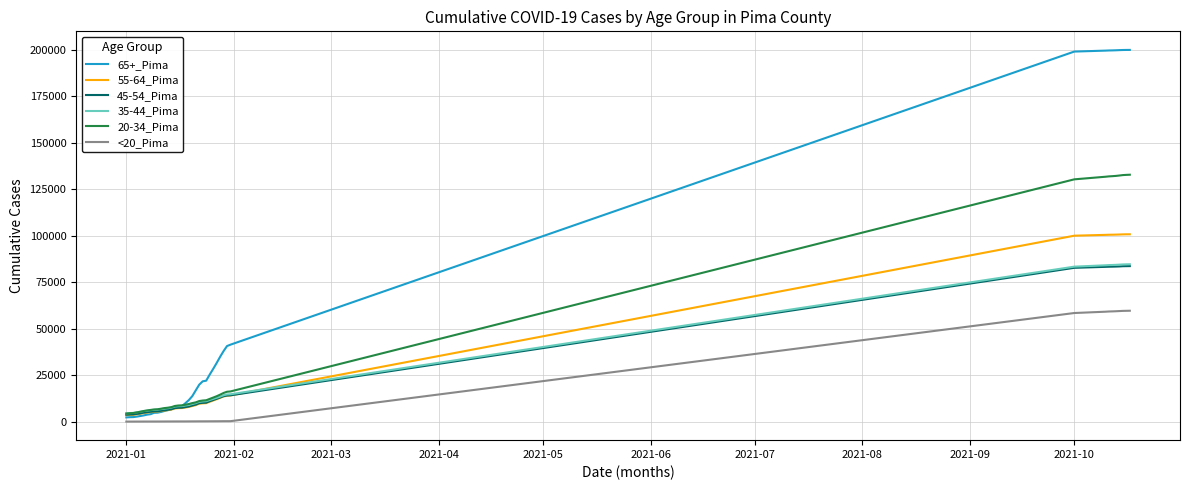

What is the greatest value displayed?

199851